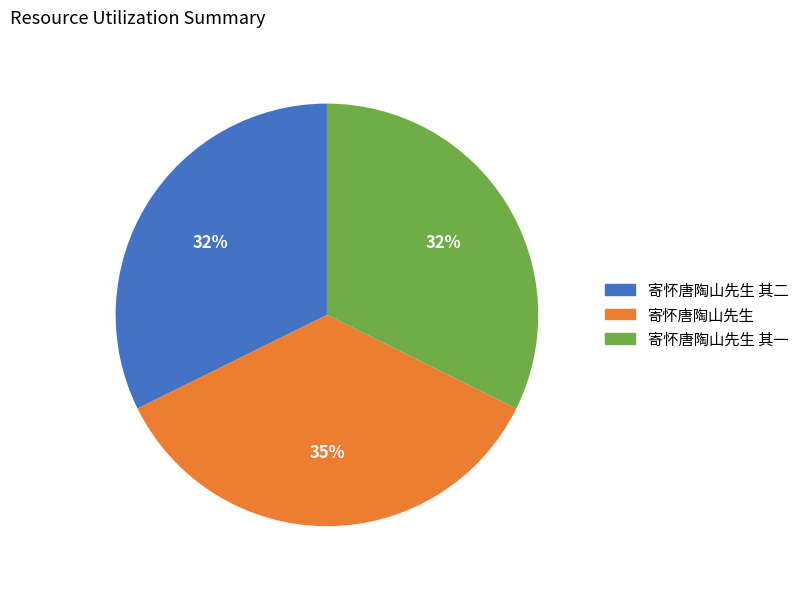

How many slices are in this pie chart?

3